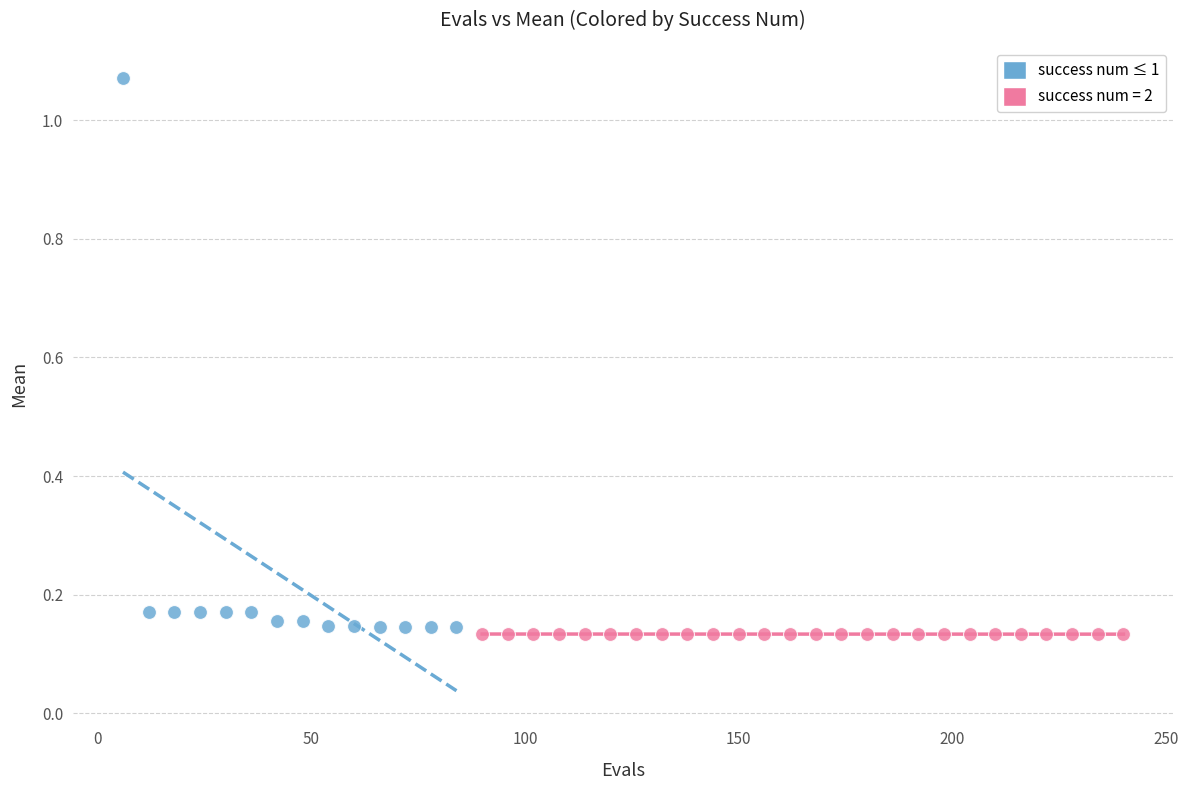

Which series reaches the maximum Y coordinate?

success num ≤ 1